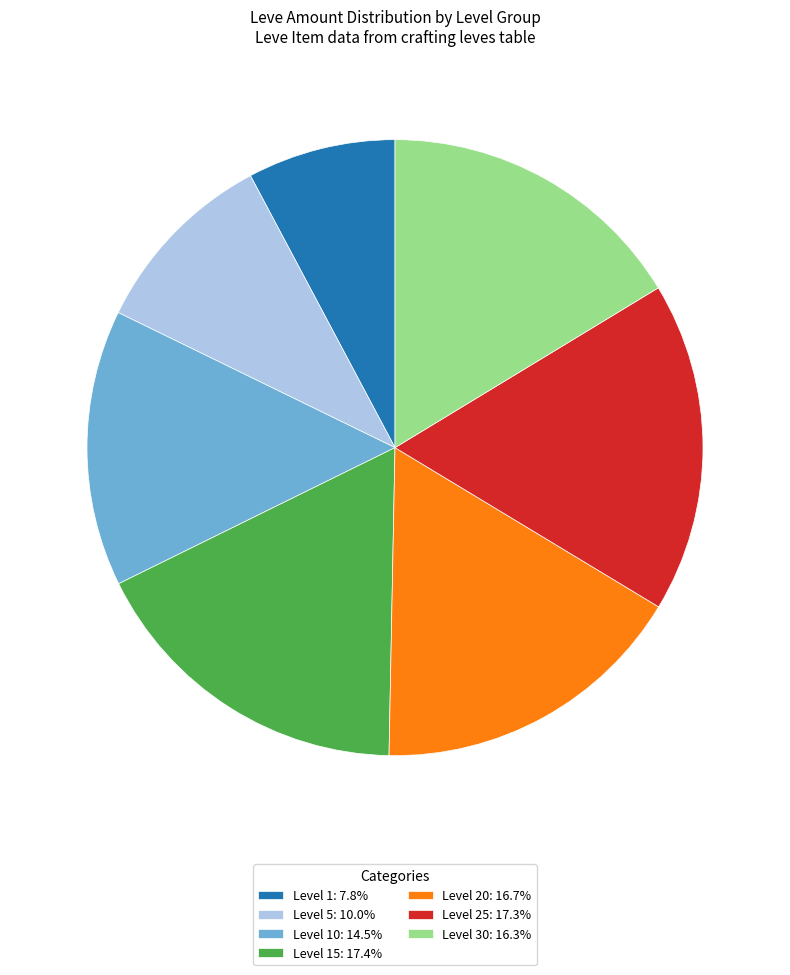

What is the ratio of the value at Level 20: 16.7% to the value at Level 15: 17.4%?

1.0